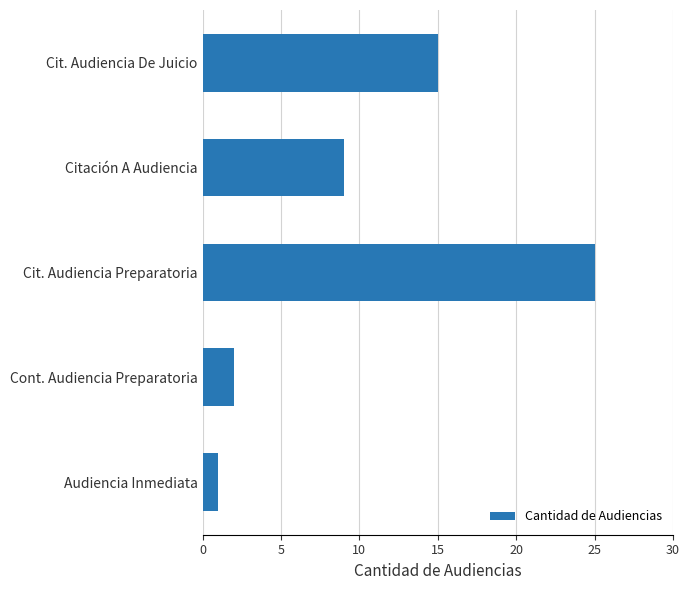

At which category does the chart reach its minimum across all series?

Audiencia Inmediata